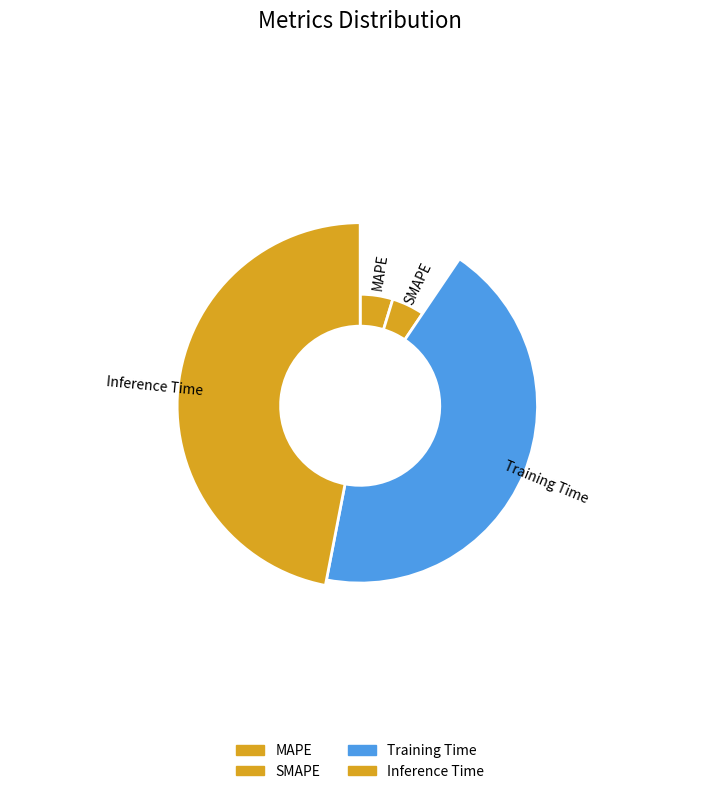

To the nearest percent, what portion does MAPE represent?

5%